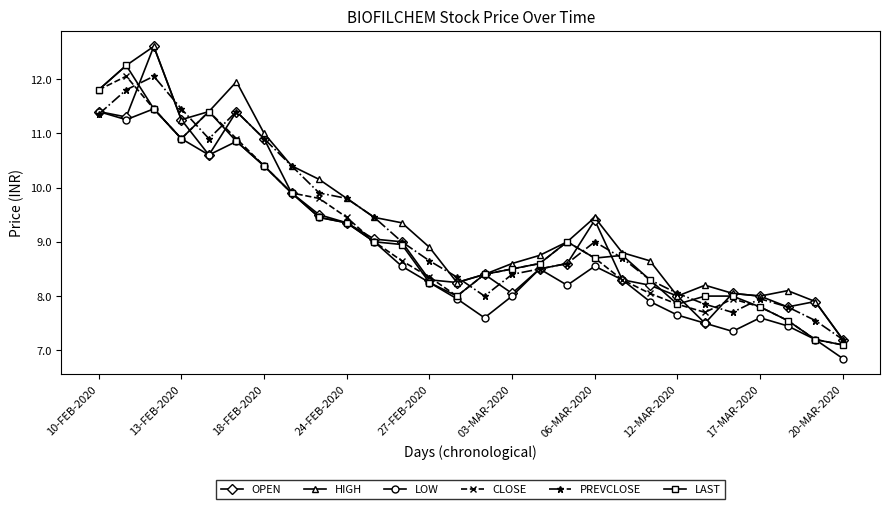

What are all the series names shown in the legend?

OPEN, HIGH, LOW, CLOSE, PREVCLOSE, LAST